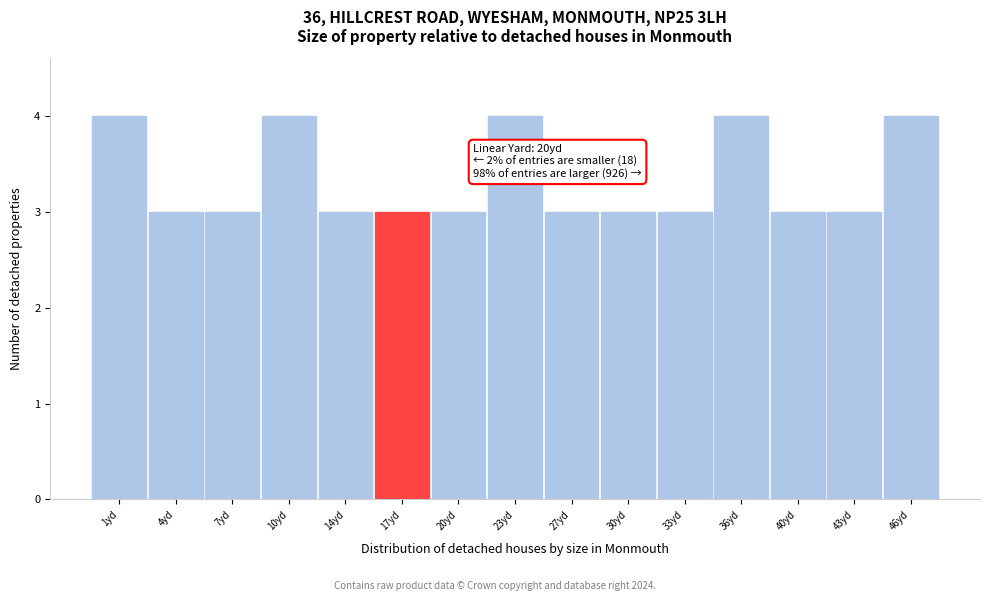

Reading right to left, list all the values displayed in this chart.

4	3	3	4	3	3	3	4	3	3	3	4	3	3	4